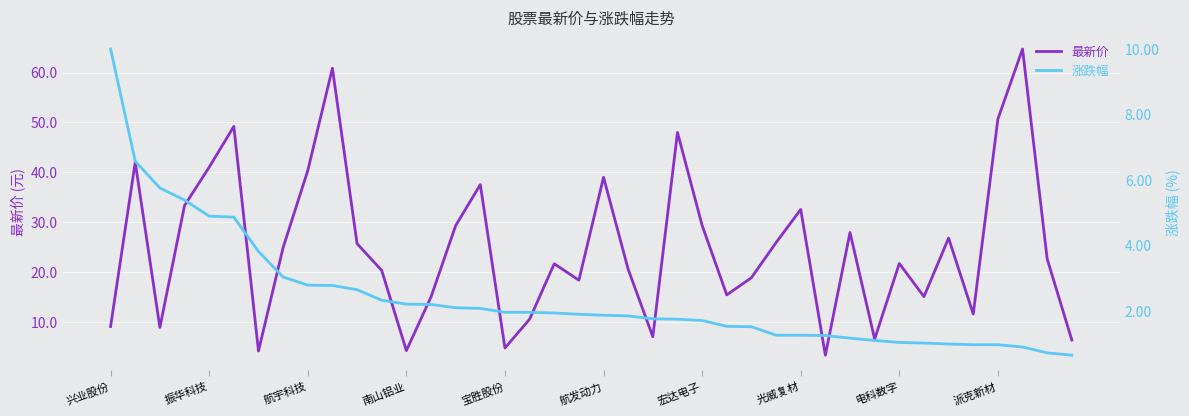

What is the value of the 涨跌幅 point at the 26th from the left?

1.5